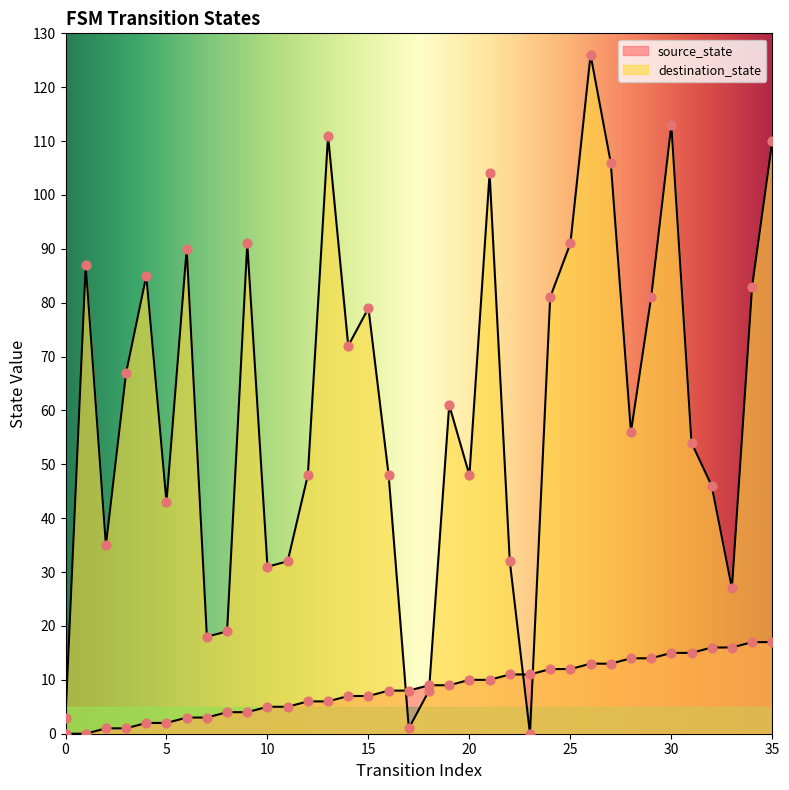

At which category is the sum across all series the highest?

26